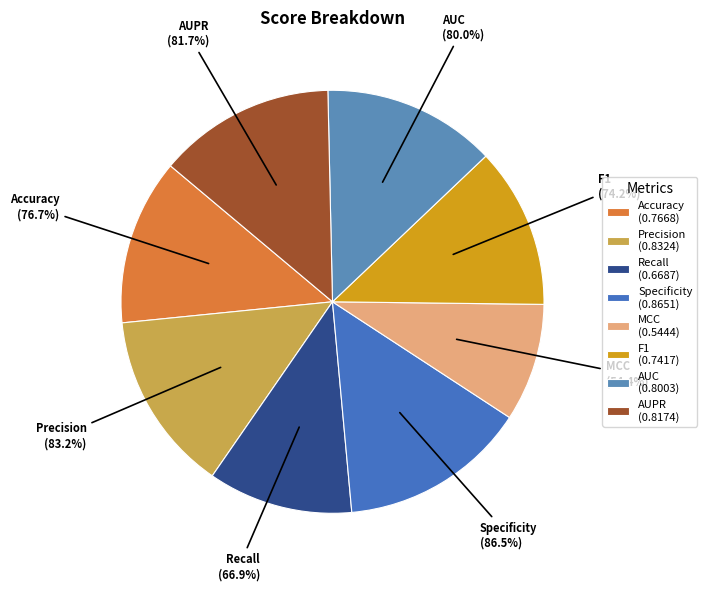

Is it true that F1 is 12% of the pie?

True